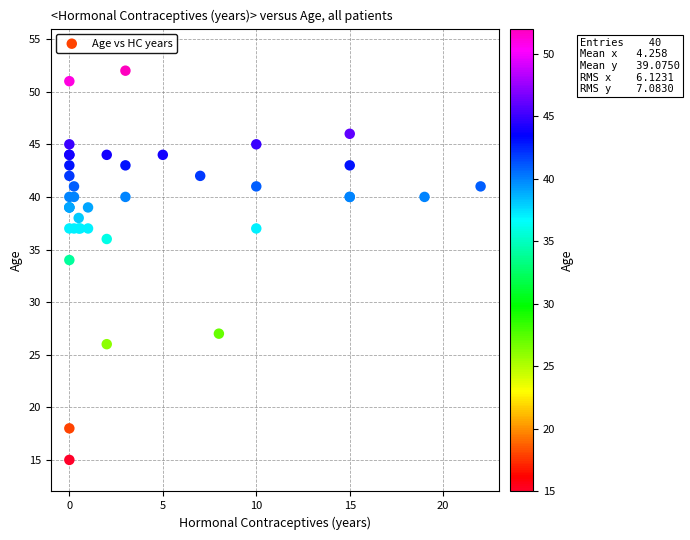

What Y value in the scatter plot is closest to 33?

34